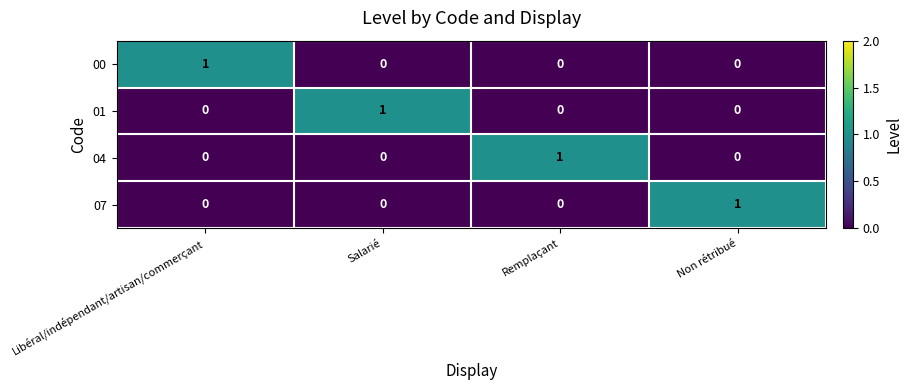

The value of 00 at Salarié is 0. True or false?

True